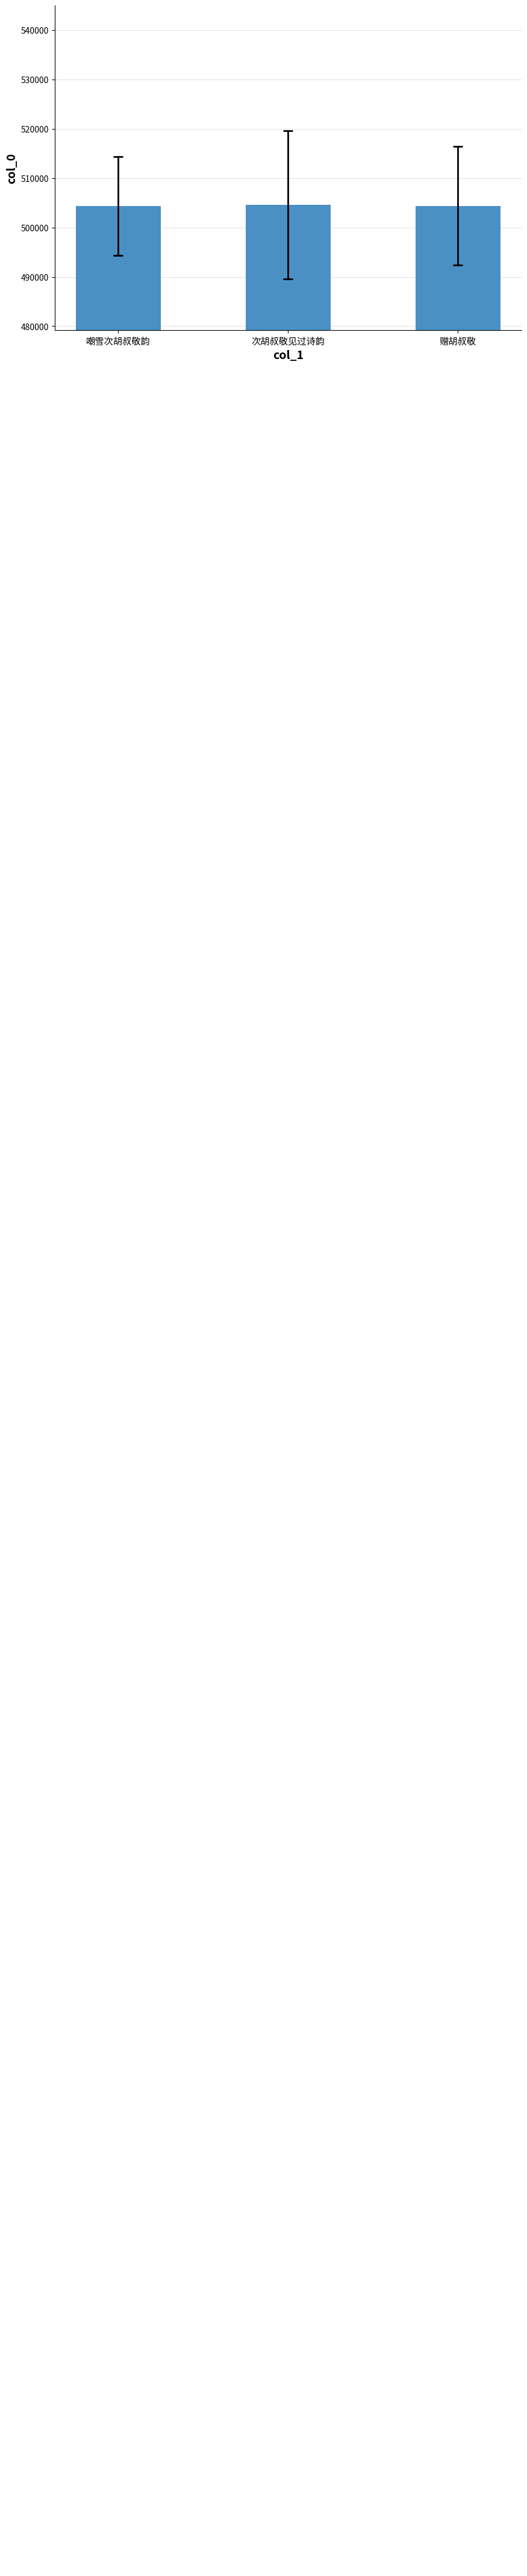

What is the minimum value shown in the chart?

504401